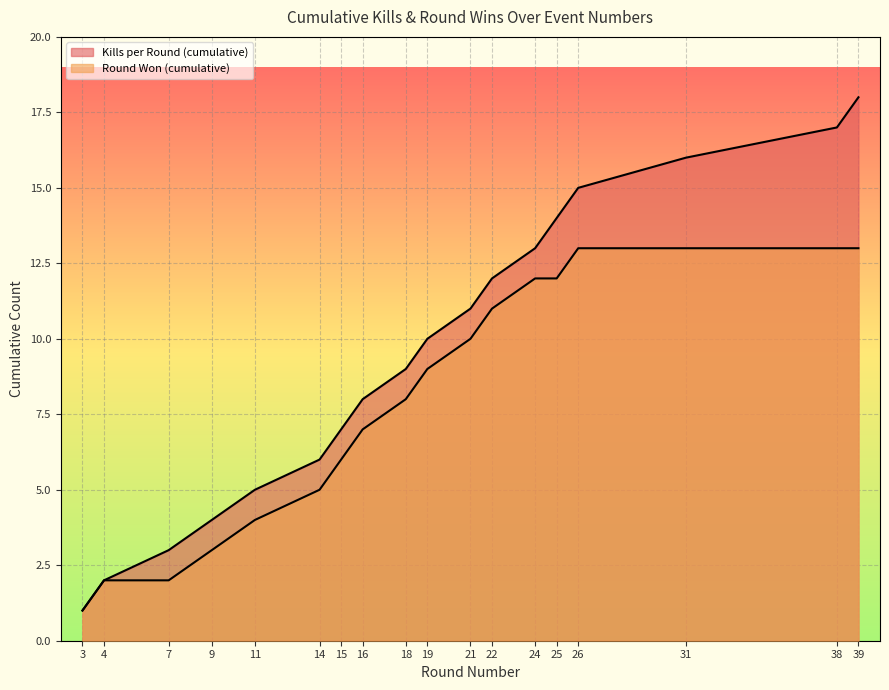

What is the average value of the Kills per Round (cumulative) series?

10